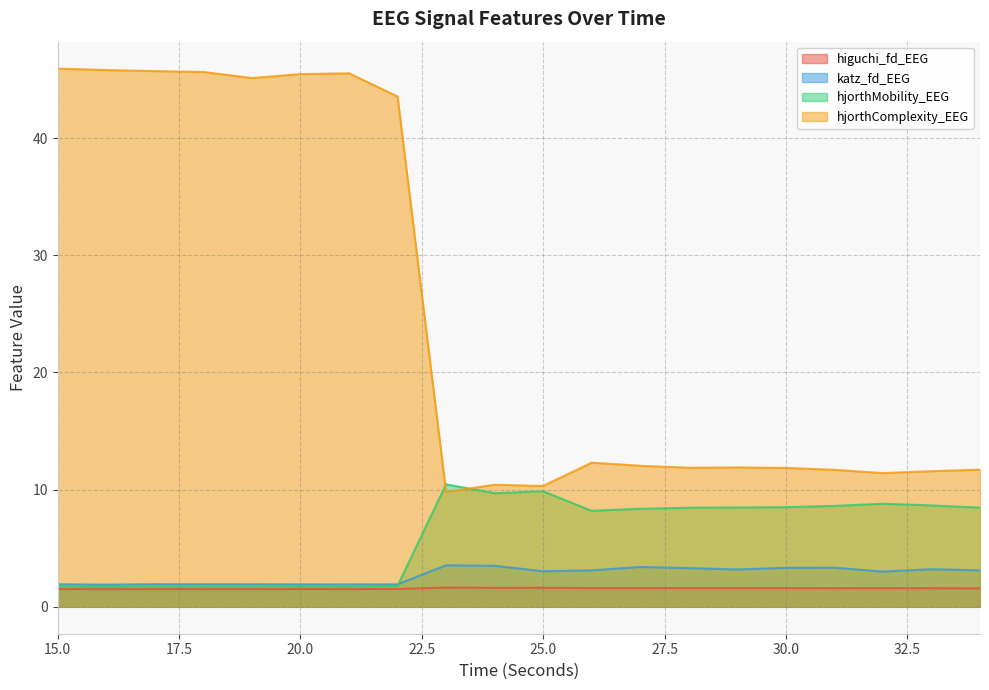

Is it true that katz_fd_EEG equals 3.2 at 33?

True